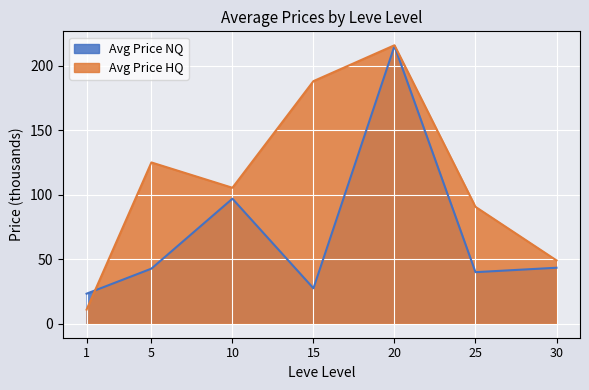

At which label is Avg Price NQ closest to 119?

10